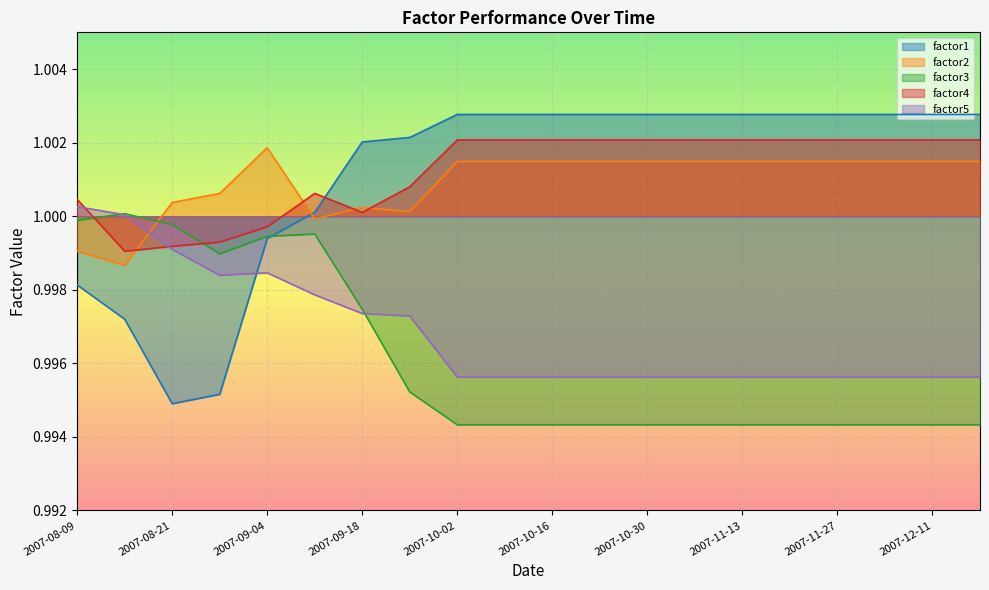

At which category does factor4 reach its first local valley?

2007-08-14